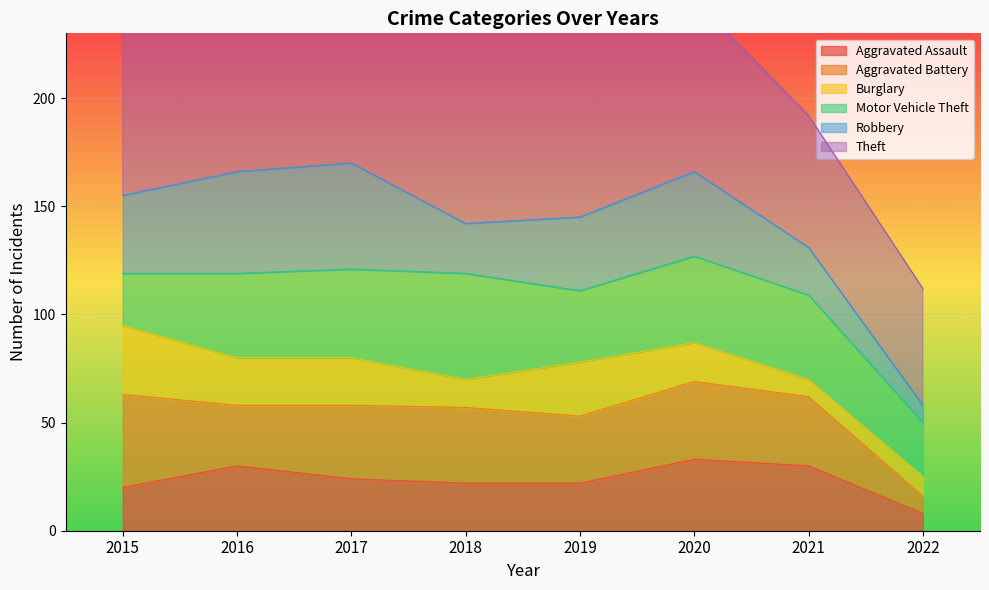

What are all the series names shown in the legend?

Aggravated Assault, Aggravated Battery, Burglary, Motor Vehicle Theft, Robbery, Theft